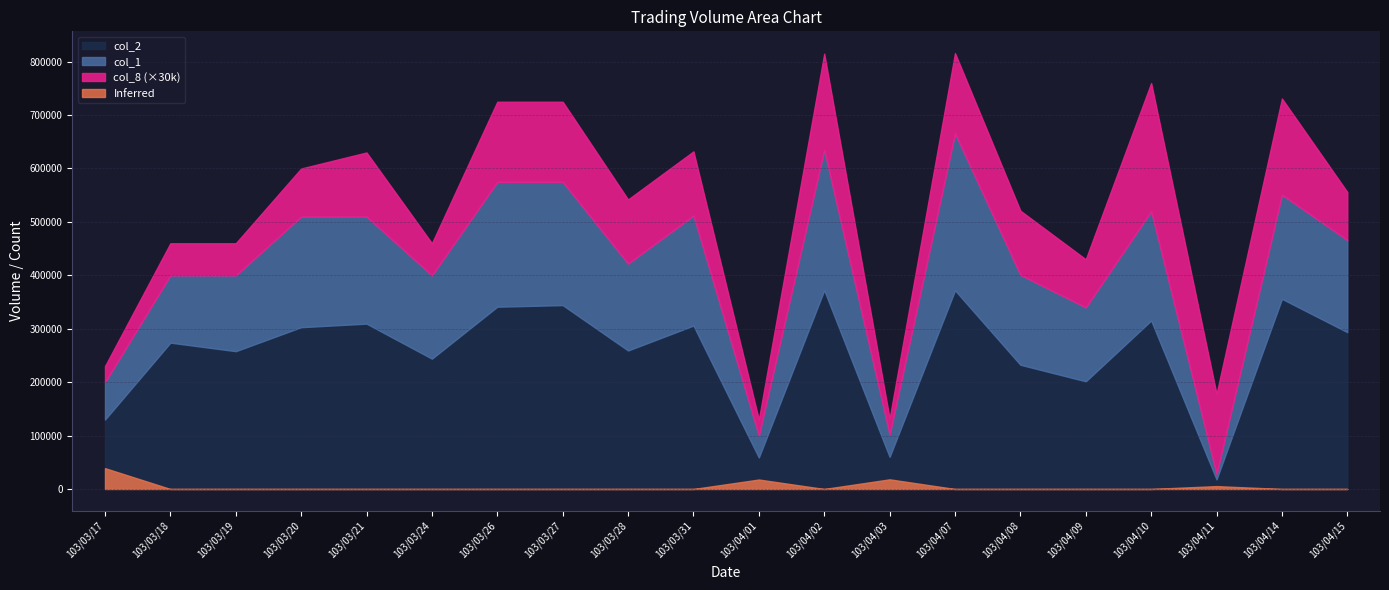

The col_2 series shows 138485 at 103/03/28. True or false?

False